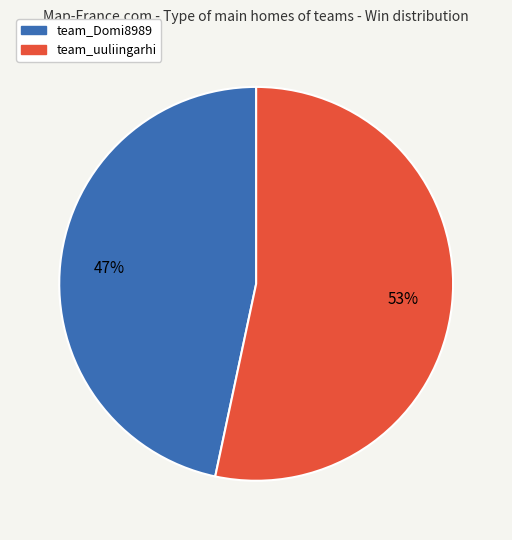

To the nearest percent, what percentage of the pie is team_uuliingarhi?

53%